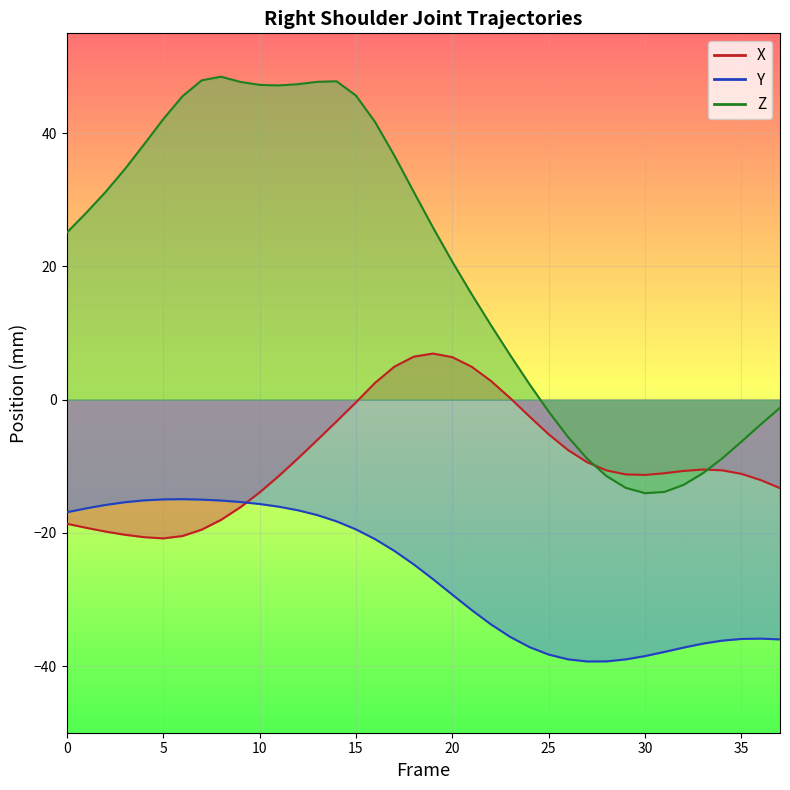

What is the approximate value of X at 36?

-12.1